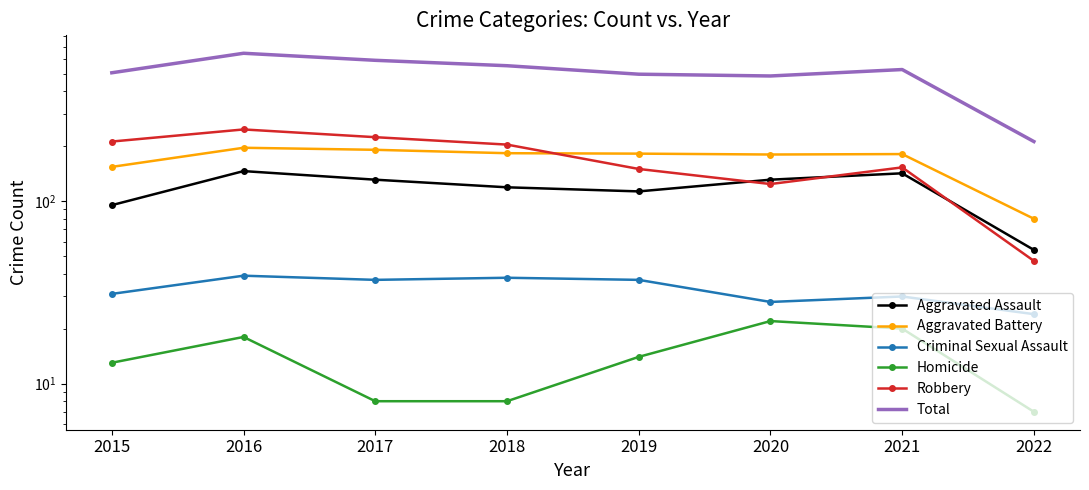

Which has a higher value, 2021 or 2015?

2021